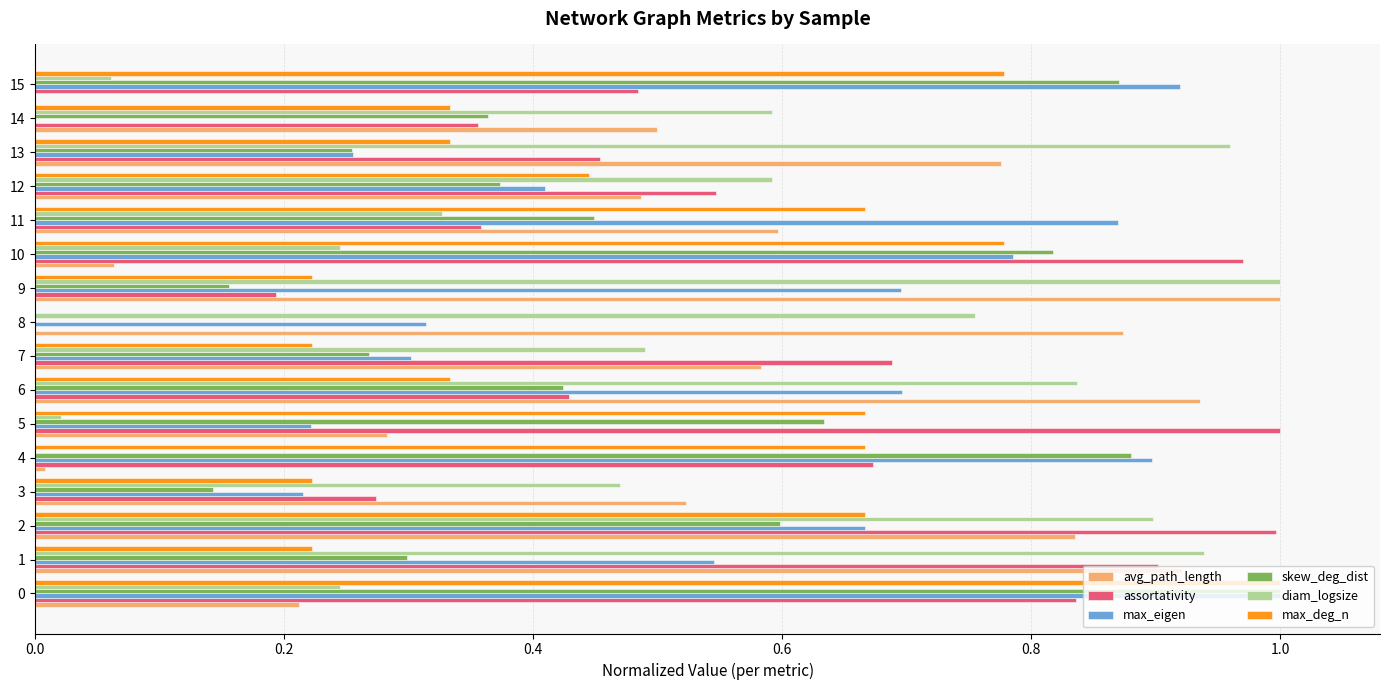

What is the sum of all assortativity values?

9.2